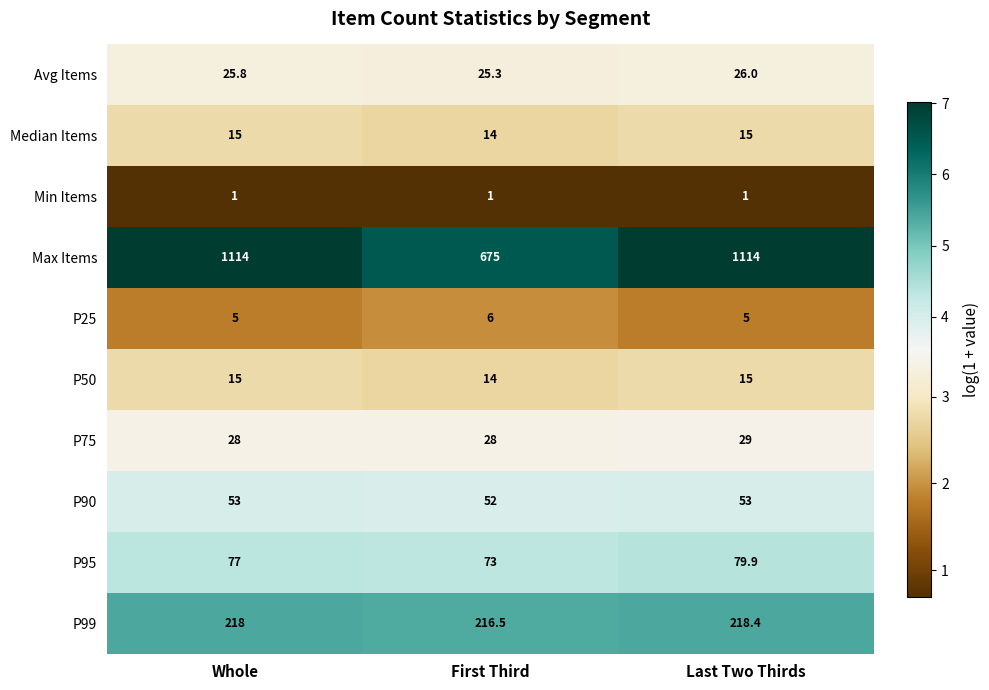

What is the difference between the maximum and minimum values in the Avg Items series?

0.7